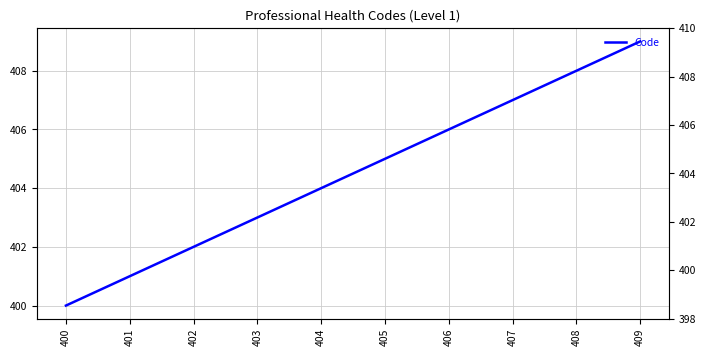

How many data points are above 405?

4